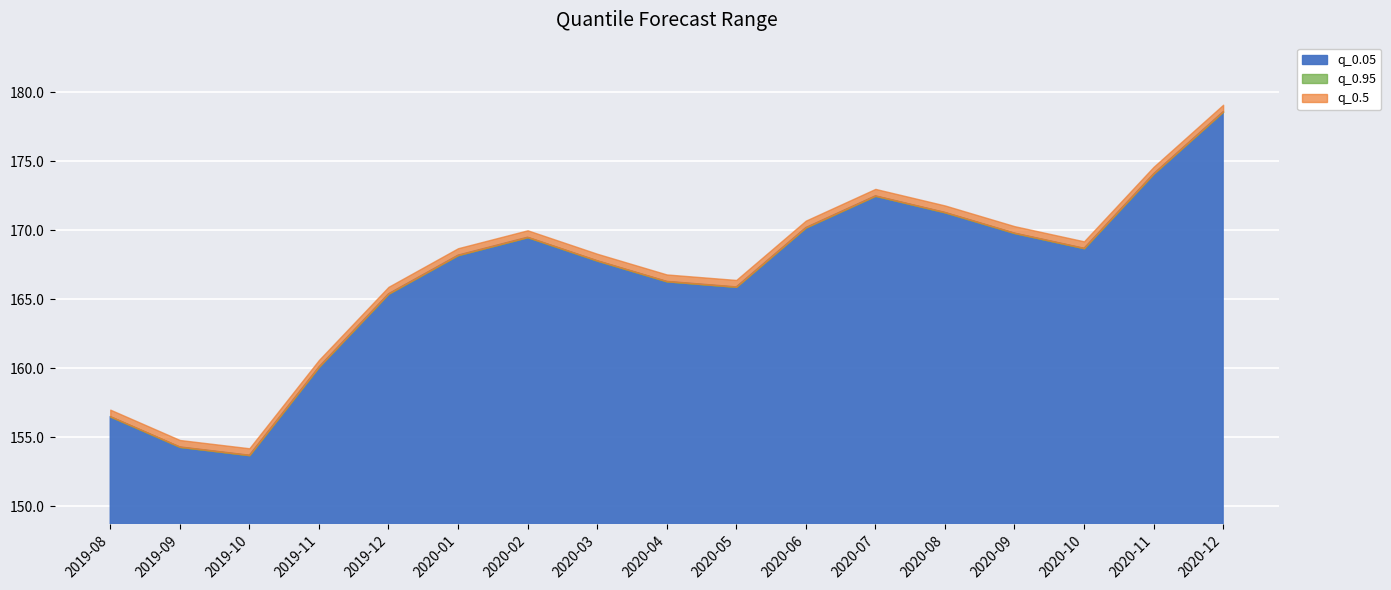

What value does the q_0.5 series have at 2020-07?

172.5